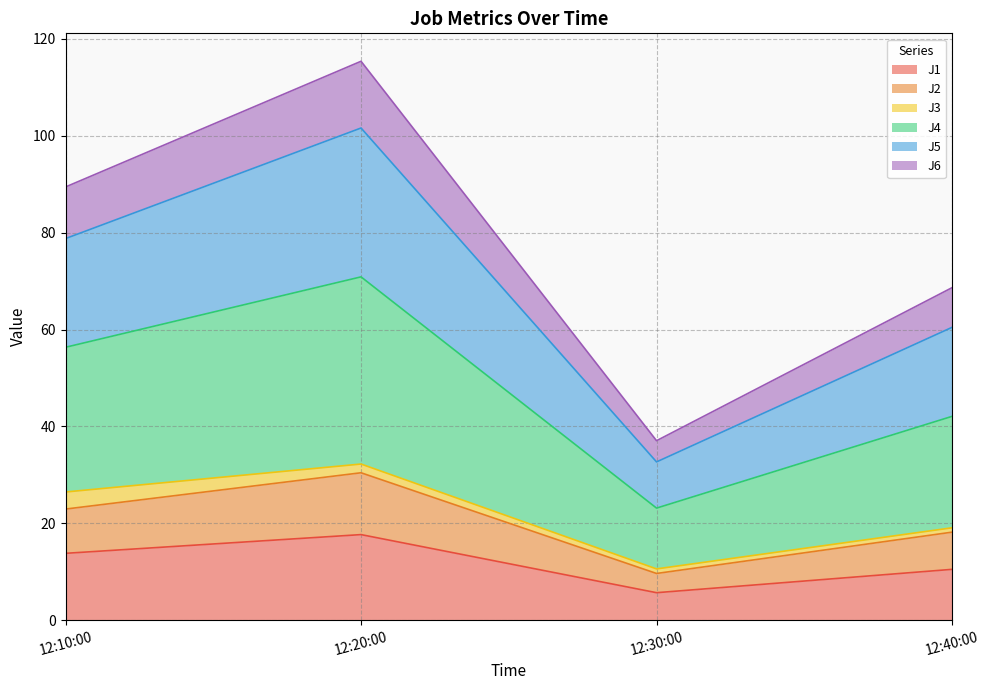

True or false: J1 has a value of 5.7 at 12:30:00.

True